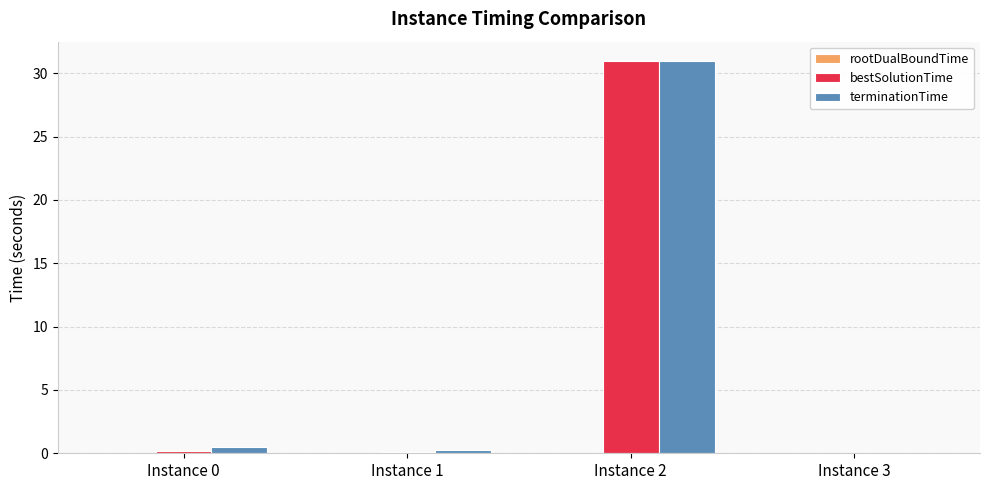

At which category is the sum across all series the highest?

Instance 2